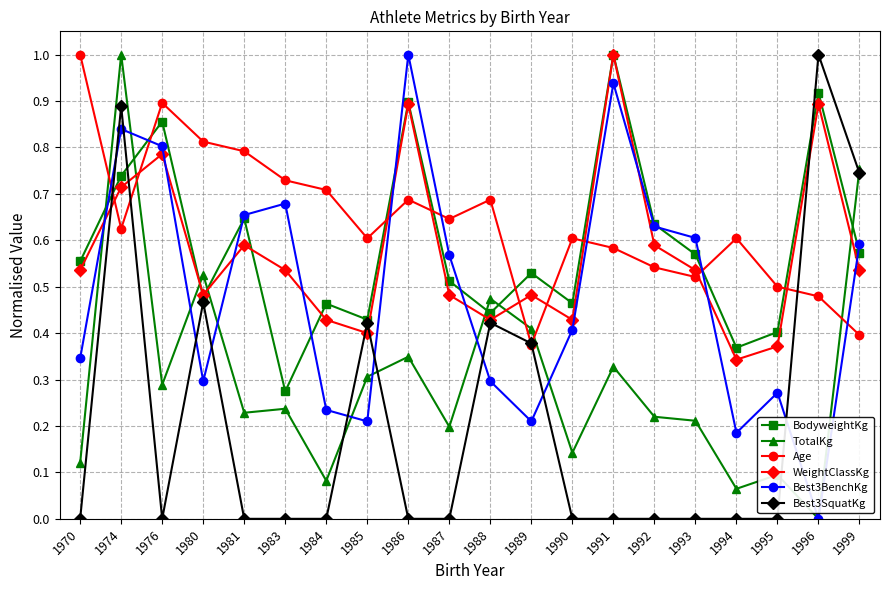

Count the number of categories in the chart.

20